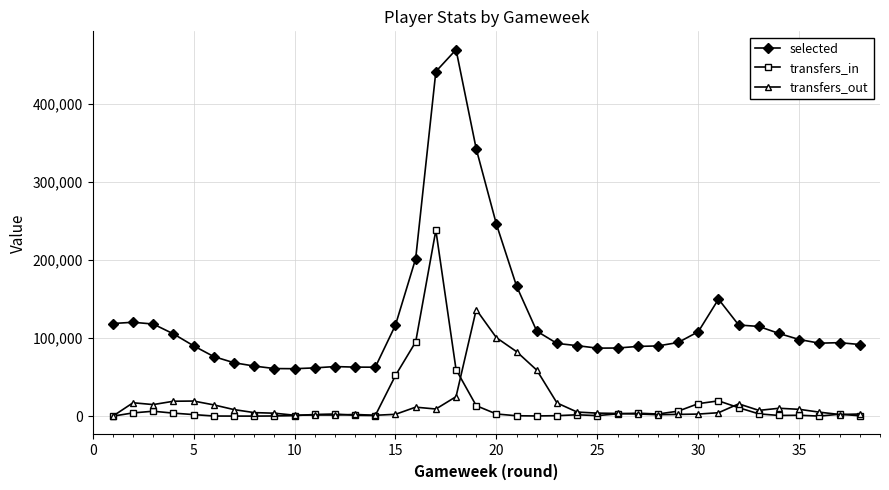

Which series has the widest spread of values?

selected